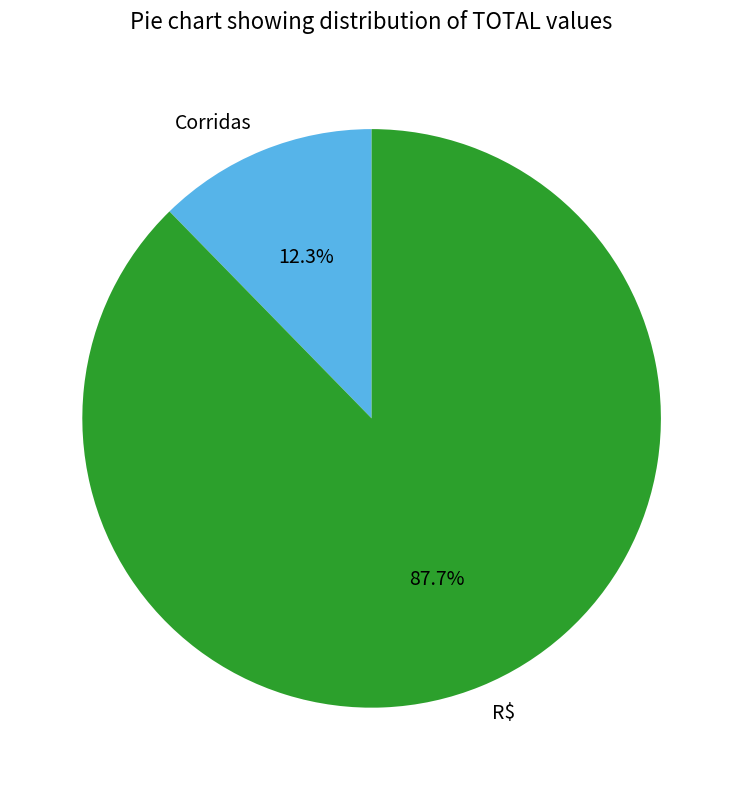

Approximately how many times larger is the value at R$ compared to Corridas?

7.1